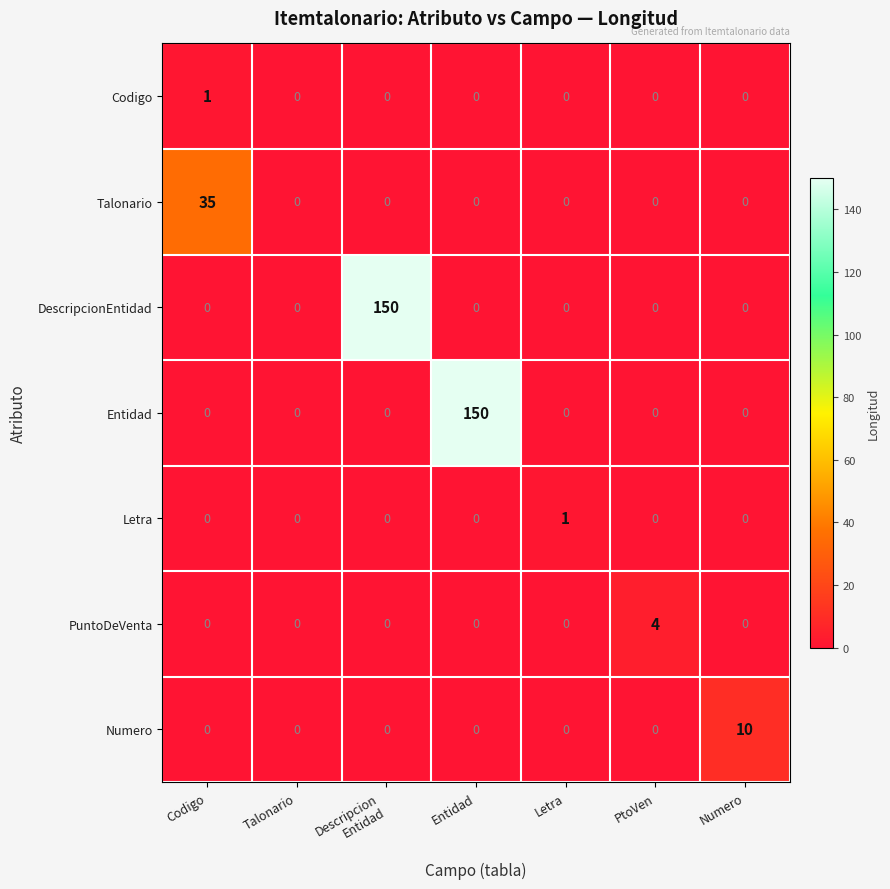

Which category has the highest value in the PuntoDeVenta series?

PtoVen